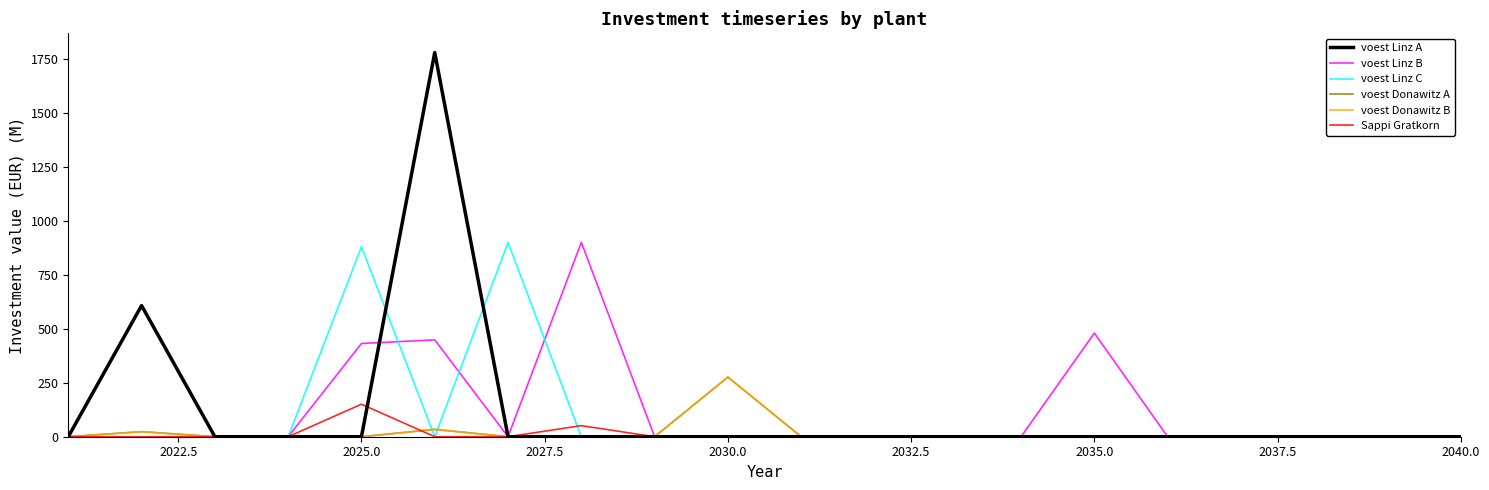

Which series has the largest total across all categories?

voest Linz B